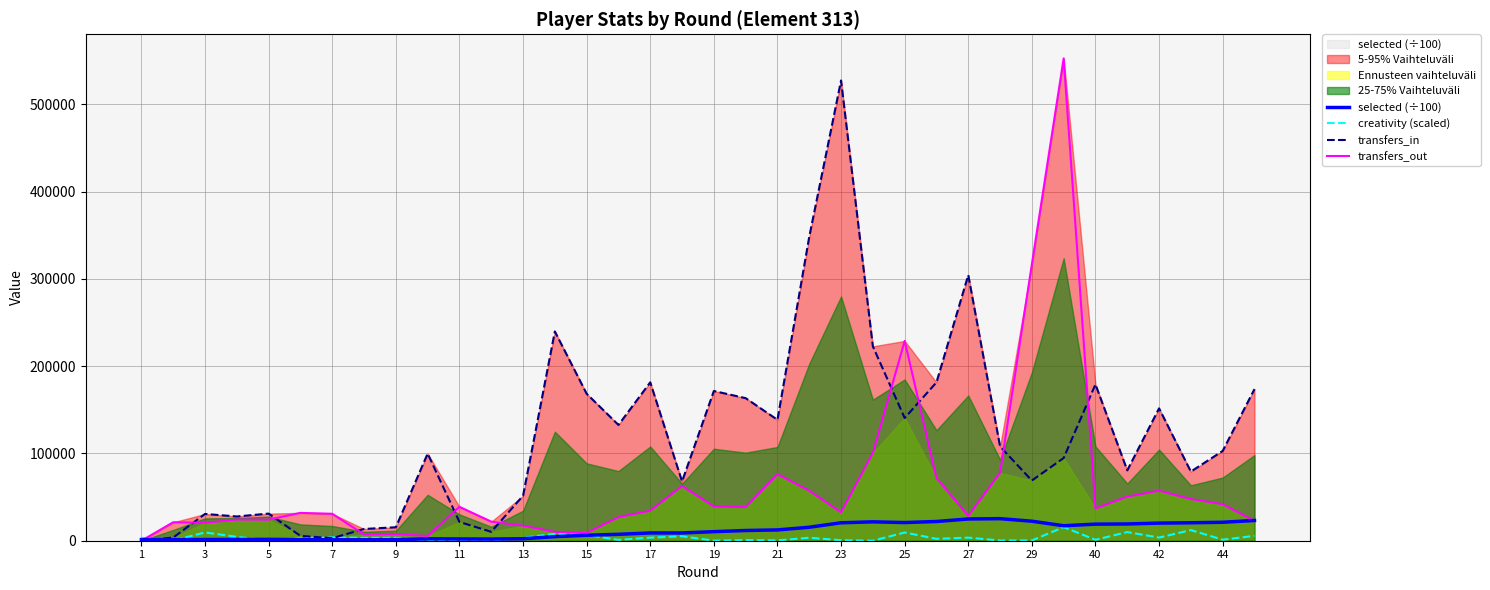

Rank the series by their maximum value, from lowest to highest.

creativity (scaled), selected (÷100), transfers_in, transfers_out